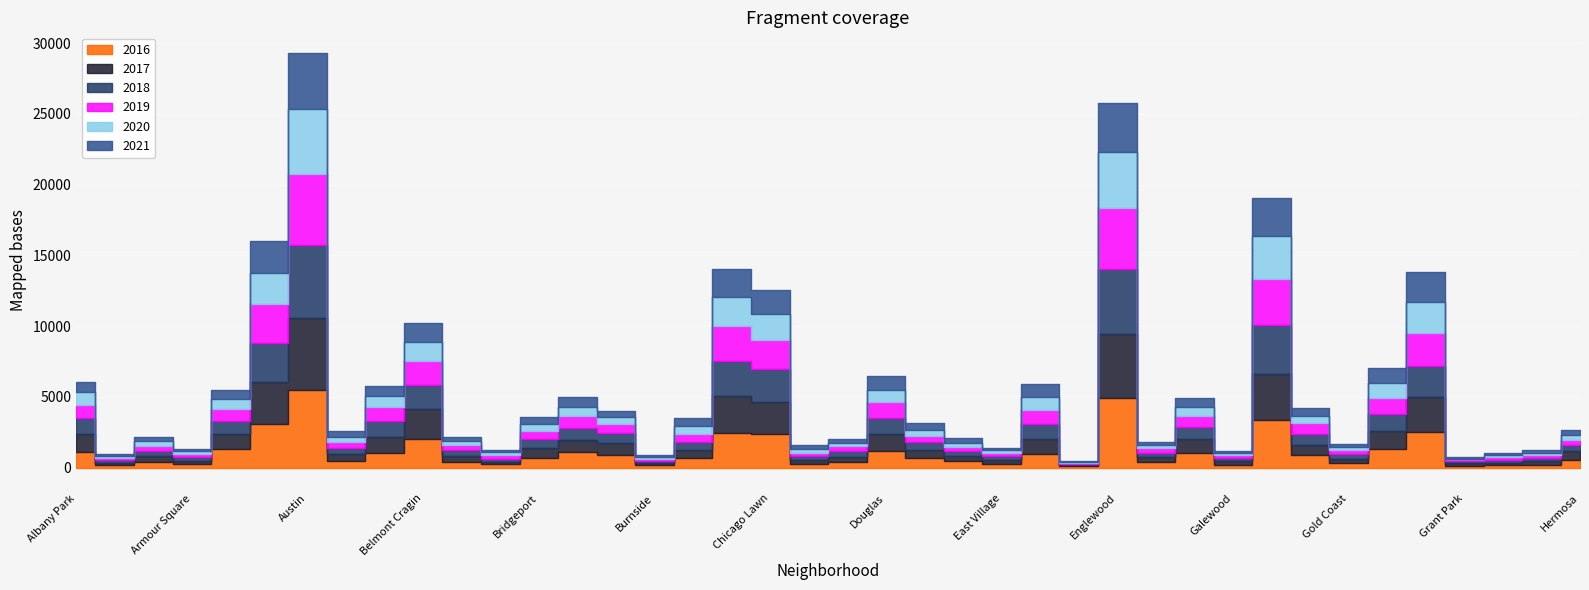

How many data points in 2021 are above 474?

19